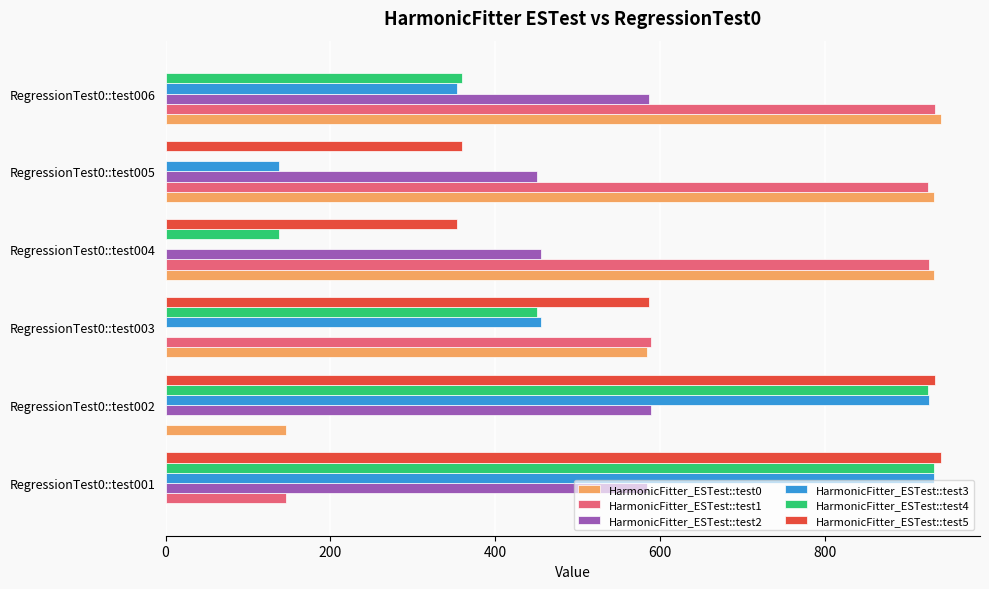

What is the highest value of the HarmonicFitter_ESTest::test1 series?

933